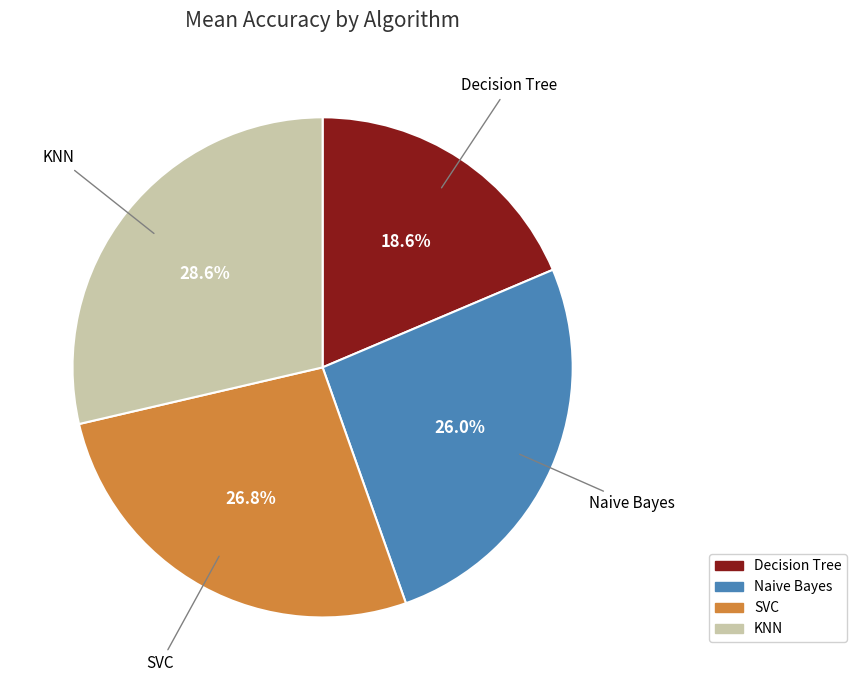

Rank the categories by value from highest to lowest.

KNN, SVC, Naive Bayes, Decision Tree